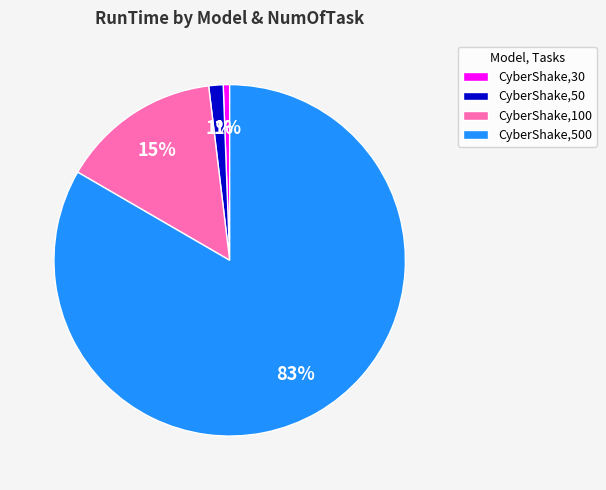

Which slice is the largest?

CyberShake,500